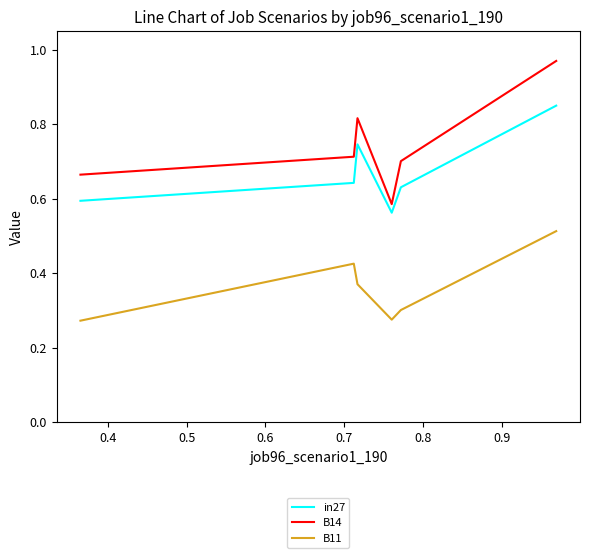

Which series has the largest total across all categories?

B14